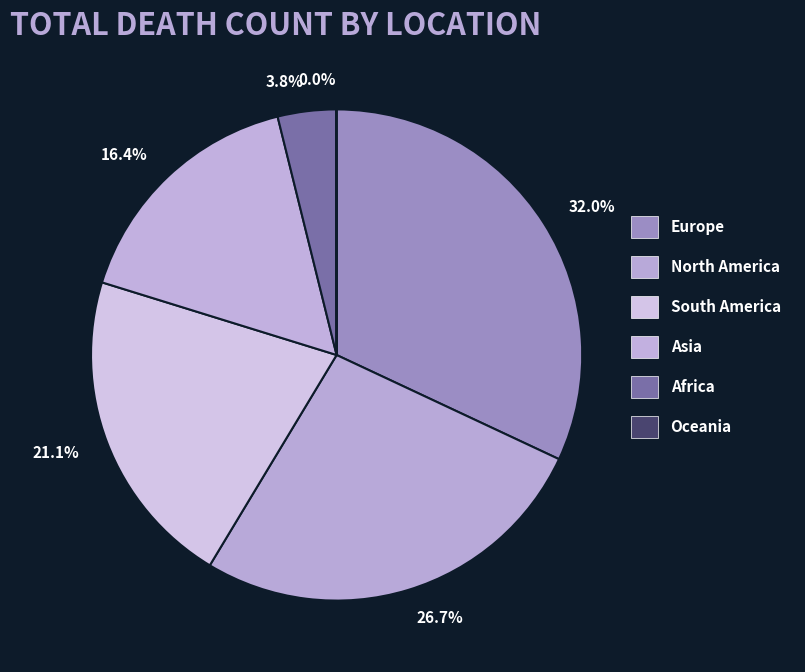

Between North America and Oceania, which is larger?

North America